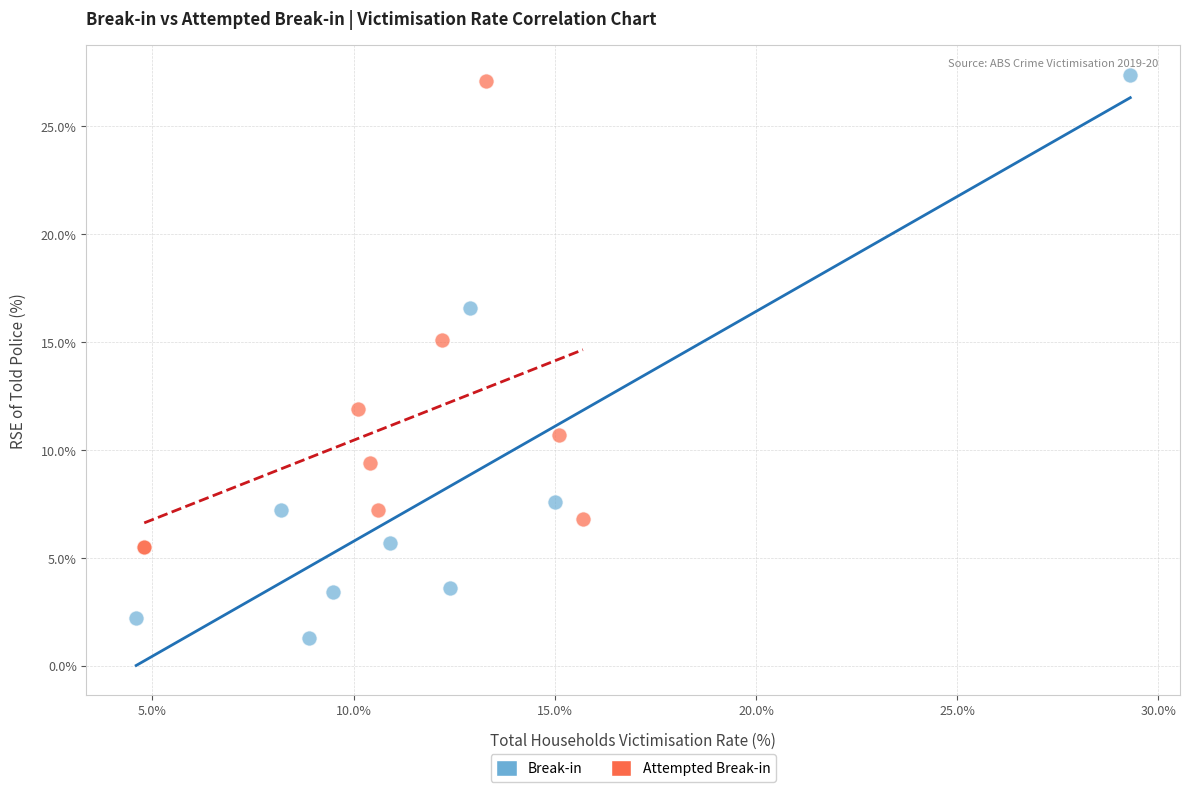

Which series contains the lowest Y value?

Break-in